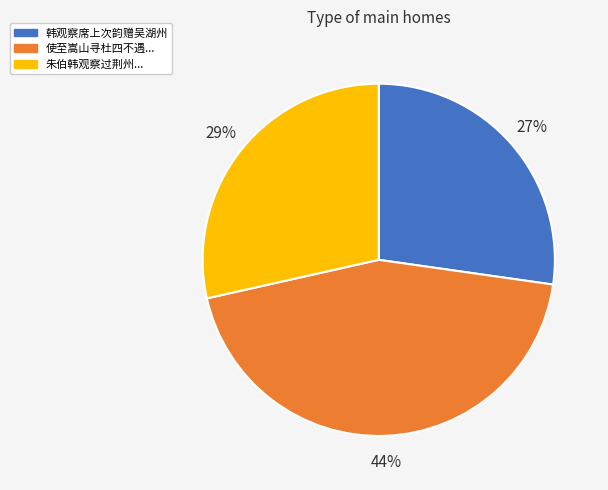

To the nearest percent, what is the average slice percentage?

33%